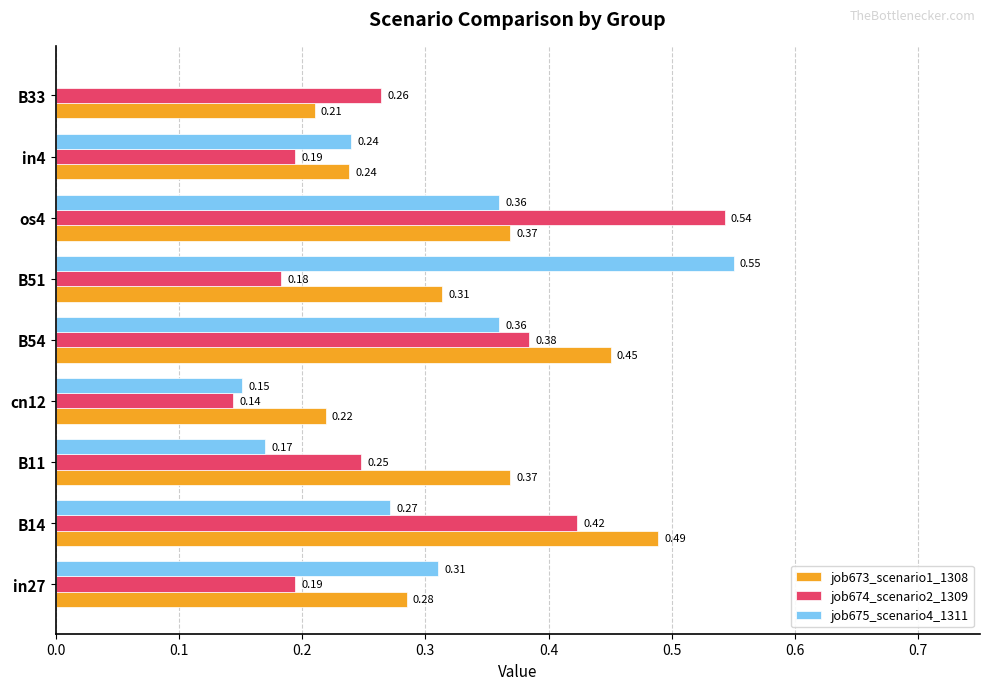

Which series changed the most between in27 and os4?

job674_scenario2_1309